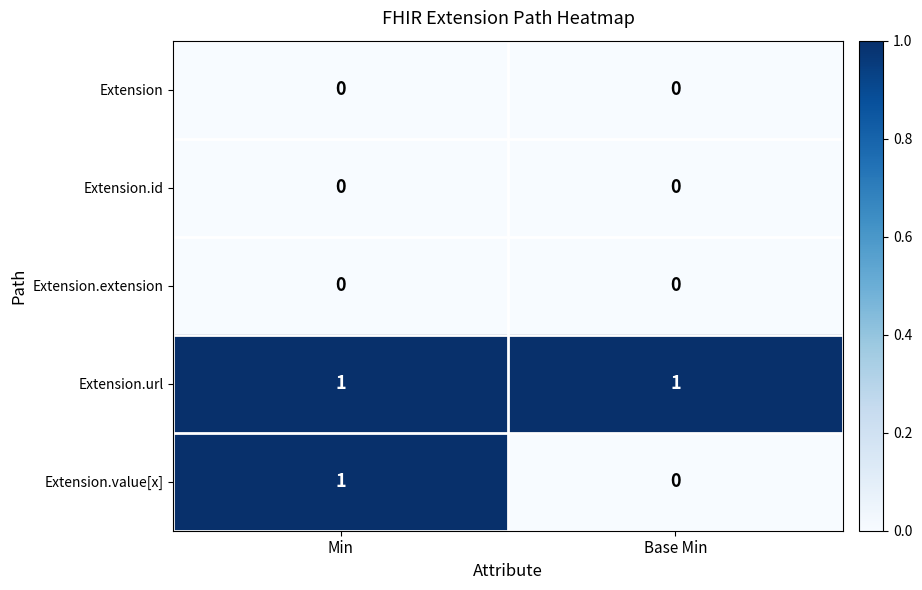

Count the number of categories in the chart.

2